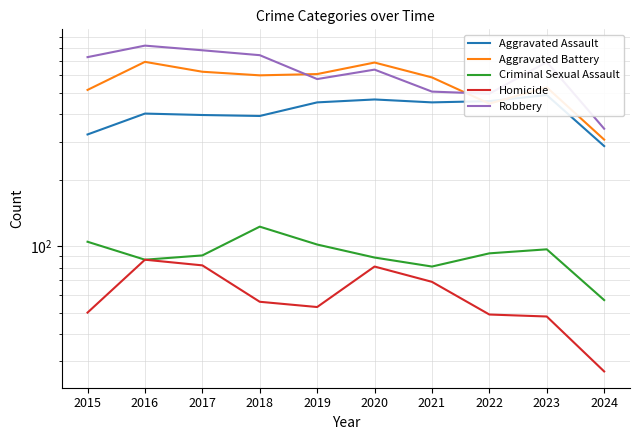

Where does the Homicide series first go above 56?

2016